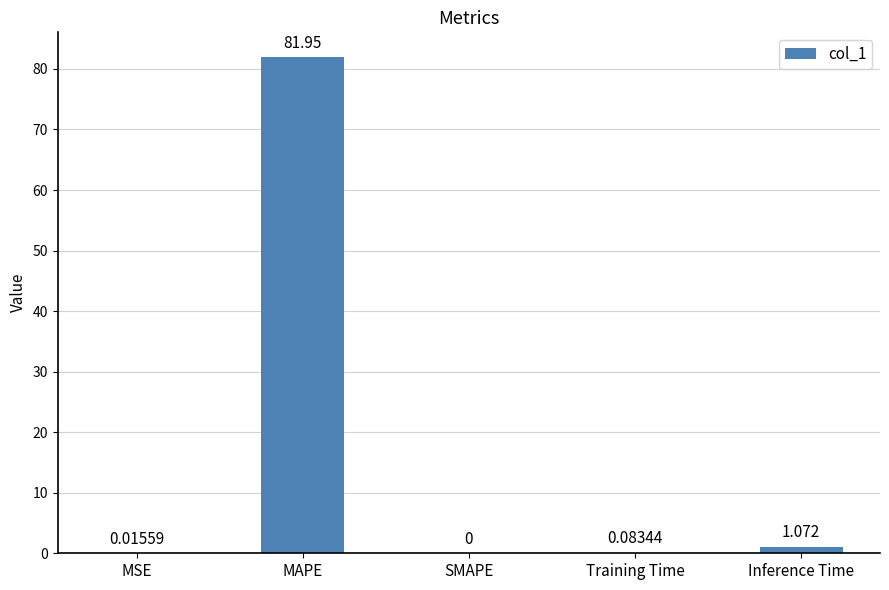

True or false: the data shows 81.9 at MAPE.

True